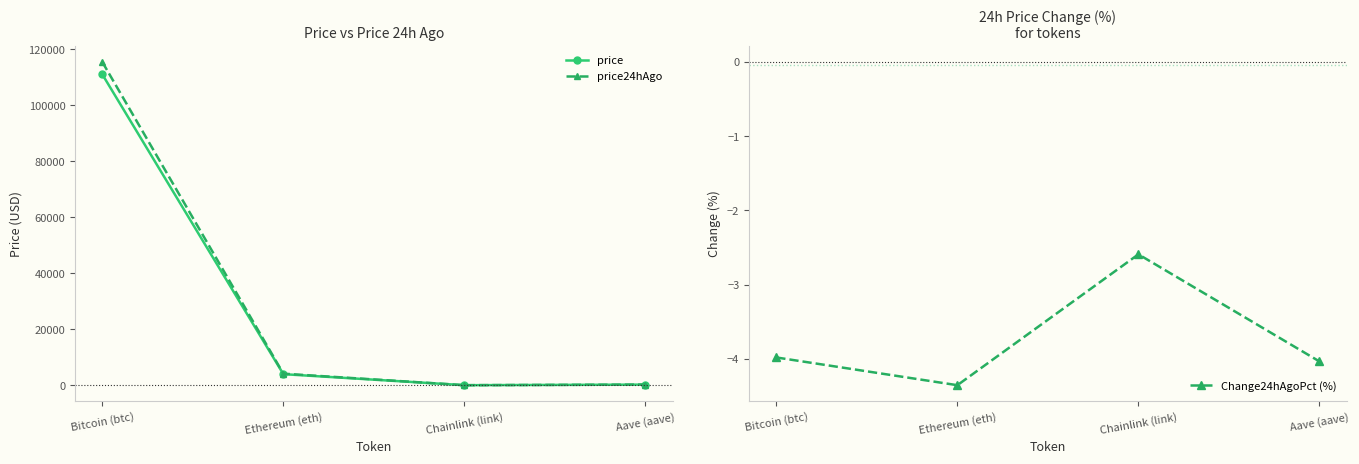

Which series has the largest total across all categories?

price24hAgo